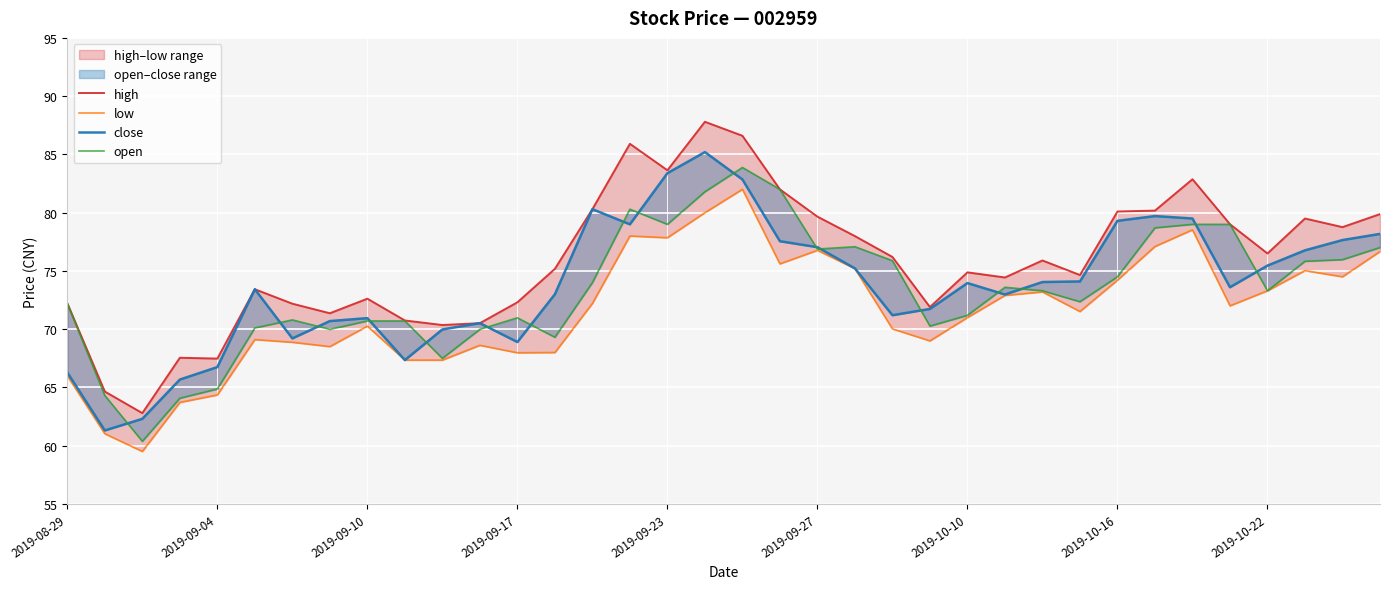

Is it true that close equals 77.5 at 19?

True